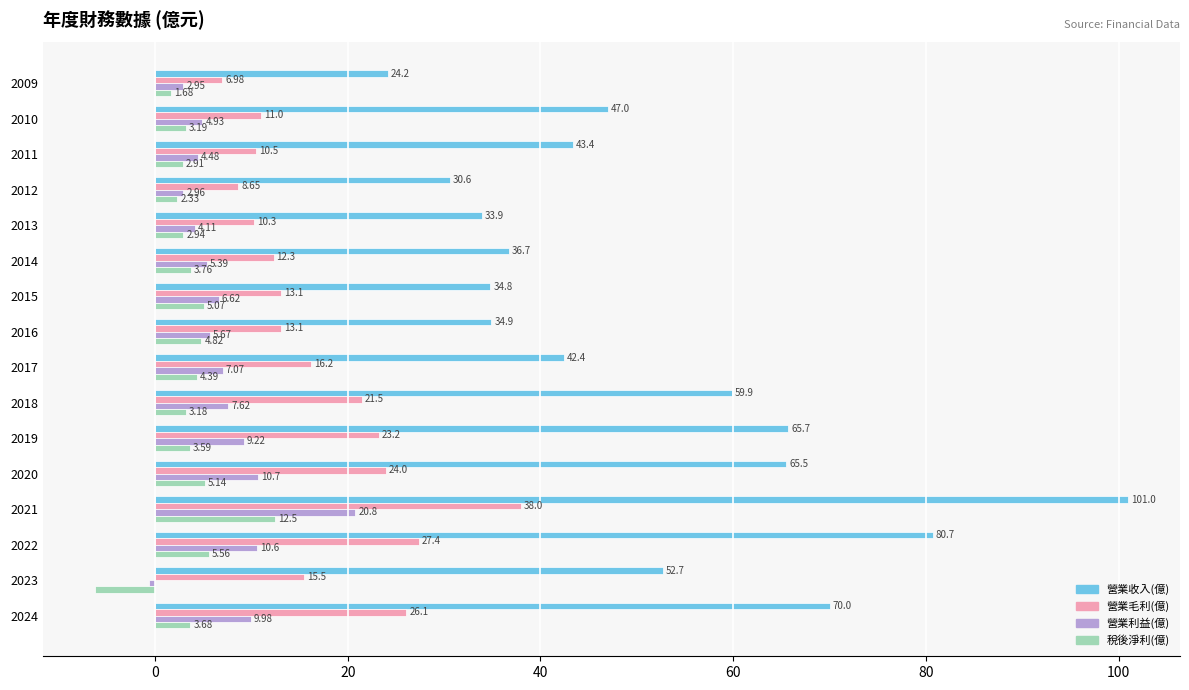

Rank the categories by 稅後淨利(億) value from lowest to highest.

2023, 2009, 2012, 2011, 2013, 2018, 2010, 2019, 2024, 2014, 2017, 2016, 2015, 2020, 2022, 2021